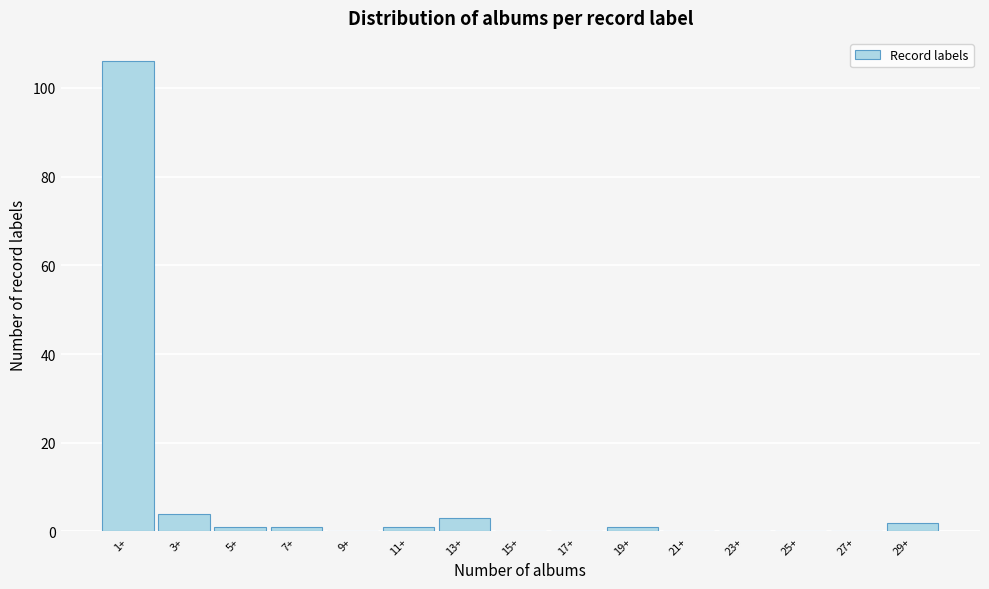

Reading right to left, extract all data points from this chart.

29+=2	27+=0	25+=0	23+=0	21+=0	19+=1	17+=0	15+=0	13+=3	11+=1	9+=0	7+=1	5+=1	3+=4	1+=106